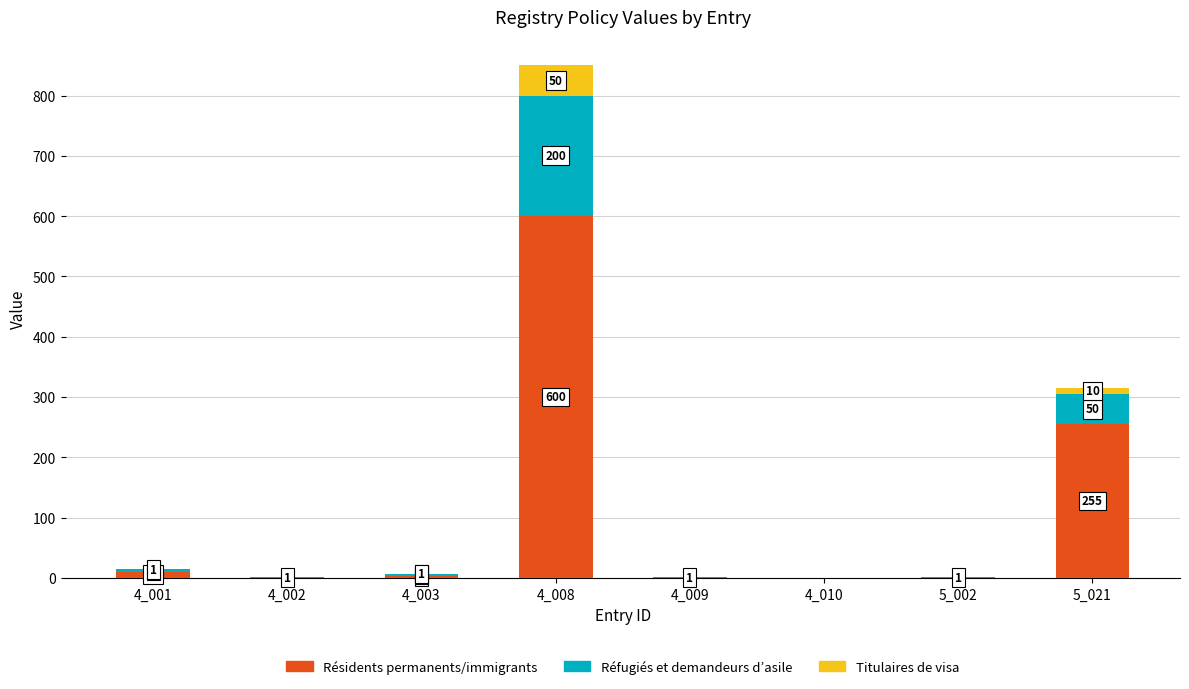

The value of Résidents permanents/immigrants at 4_002 is 1. True or false?

True